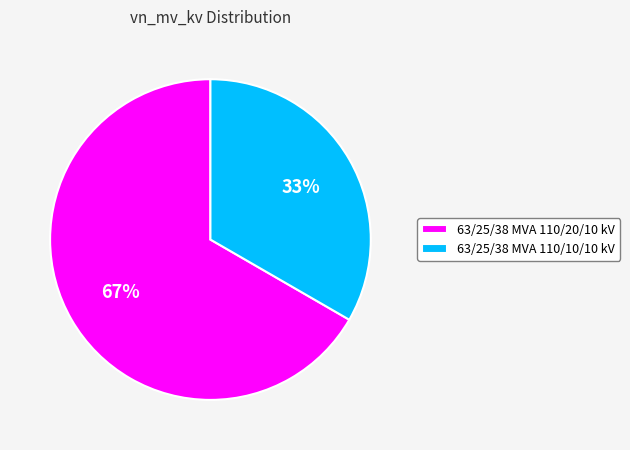

What is the majority slice?

63/25/38 MVA 110/20/10 kV